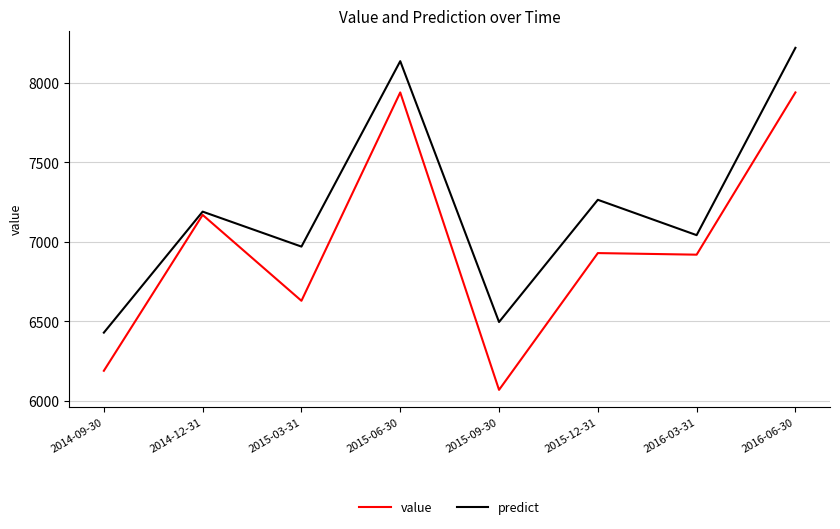

True or false: value has a value of 6190.0 at 2014-09-30.

True